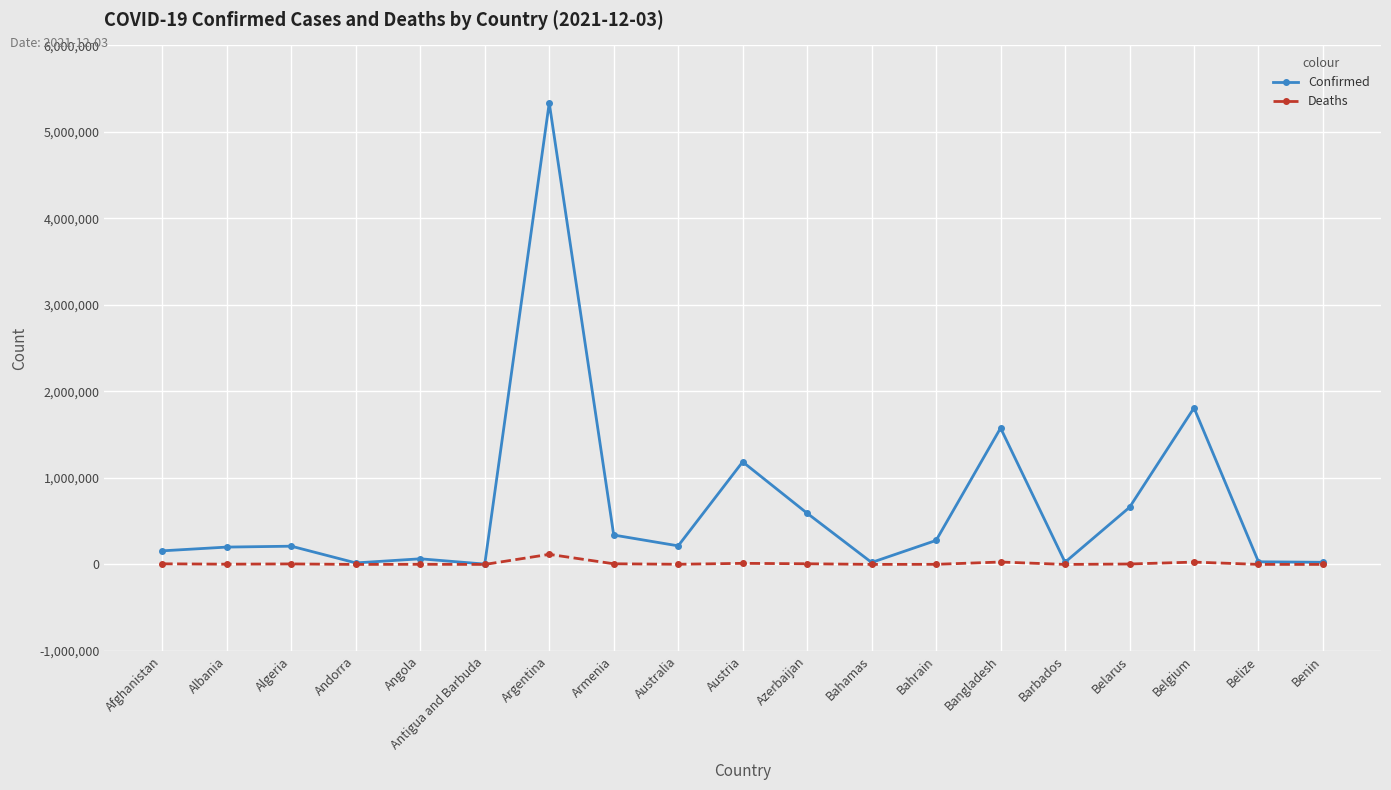

How many lines are shown in the chart?

2